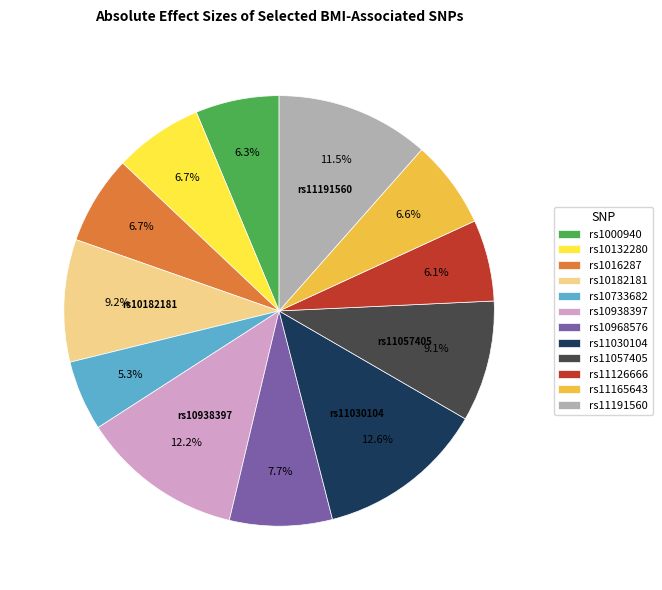

Does rs10968576 represent more than half of the total?

No